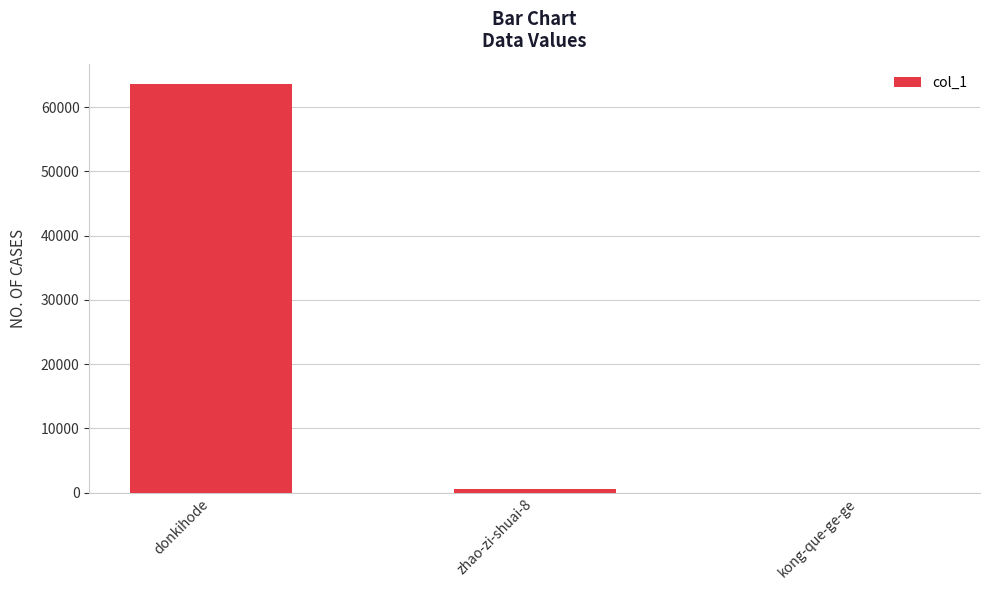

How many distinct data groups are displayed?

1